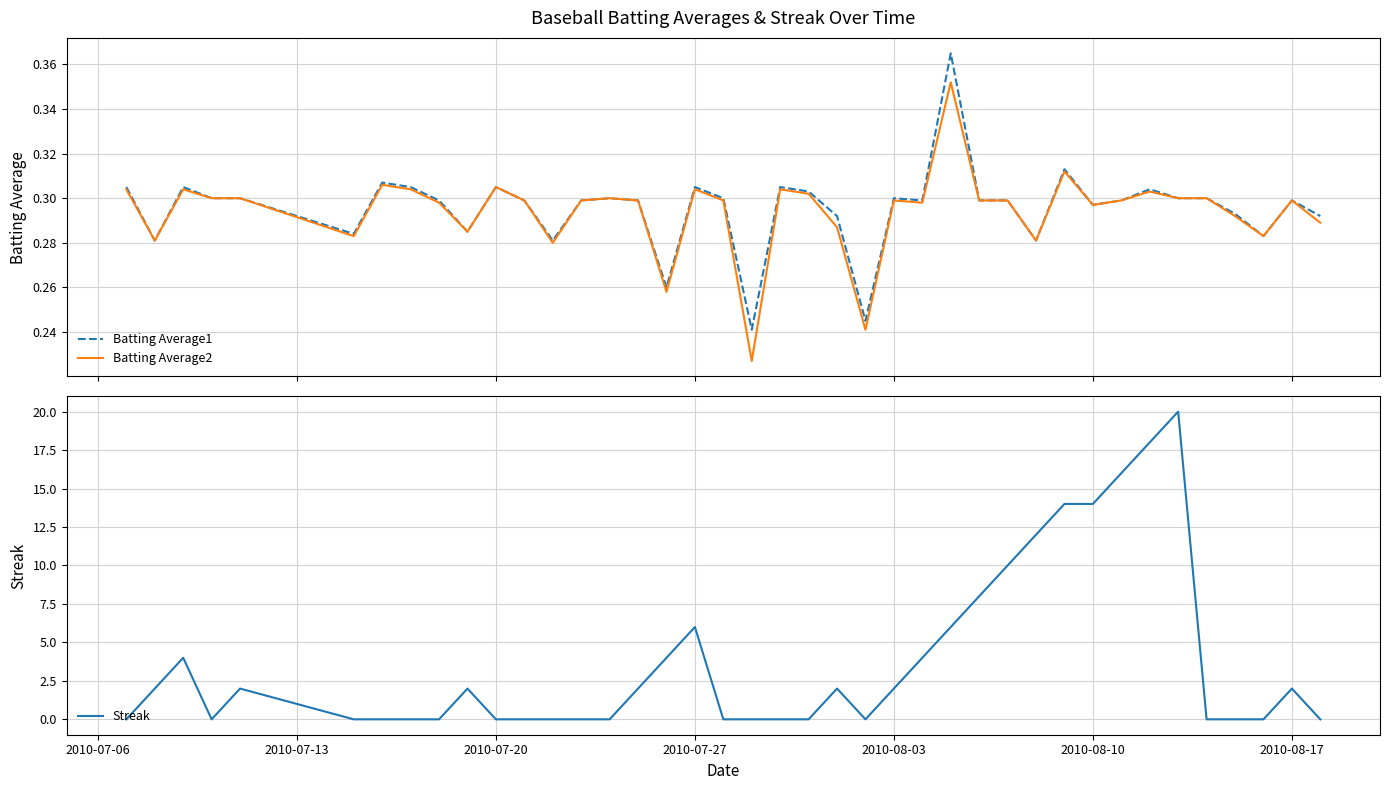

How many values in the Streak series are below 2?

20